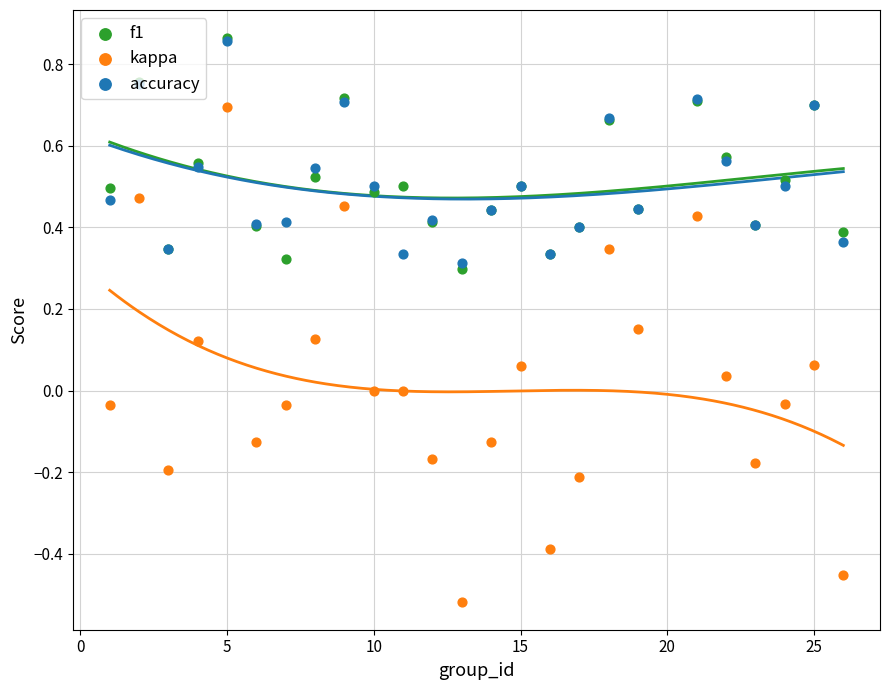

At how many categories does at least one series exceed 0?

25